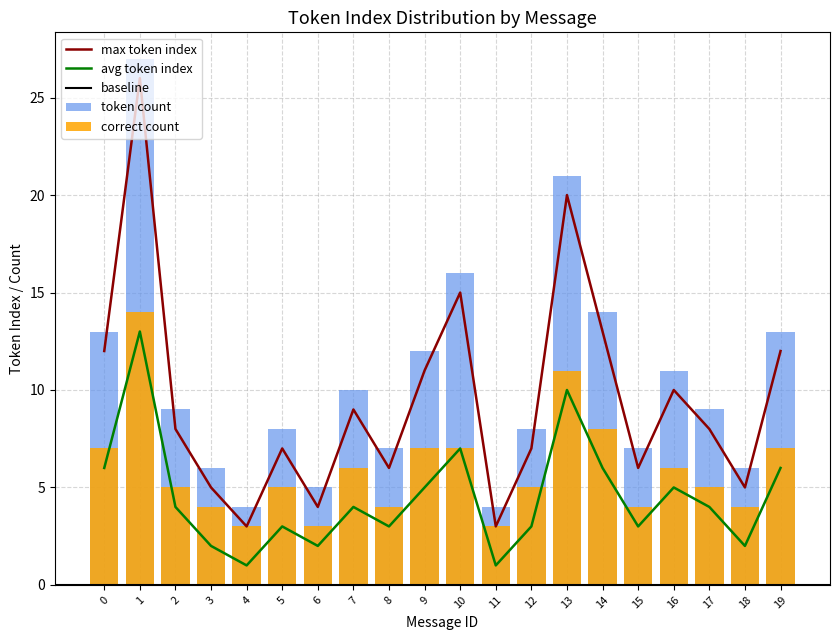

True or false: max_token_index has a value of 7 at 5.

True